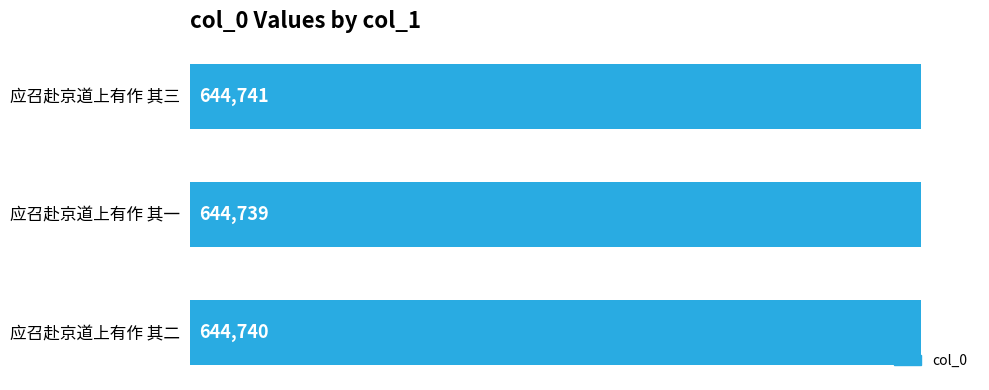

List the labels in order of value, smallest first.

应召赴京道上有作 其一, 应召赴京道上有作 其二, 应召赴京道上有作 其三